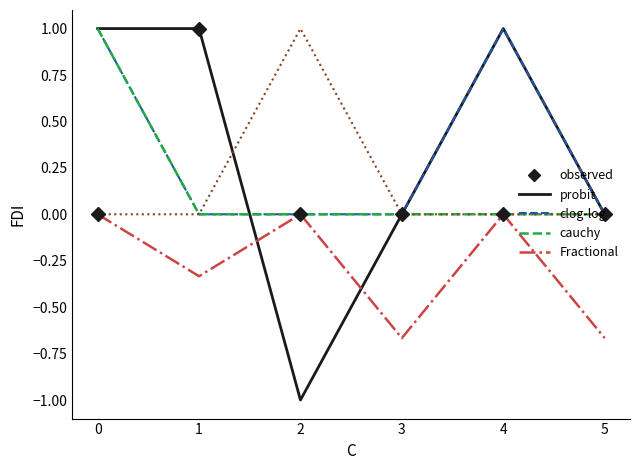

What is the minimum value shown in the chart?

-1.0